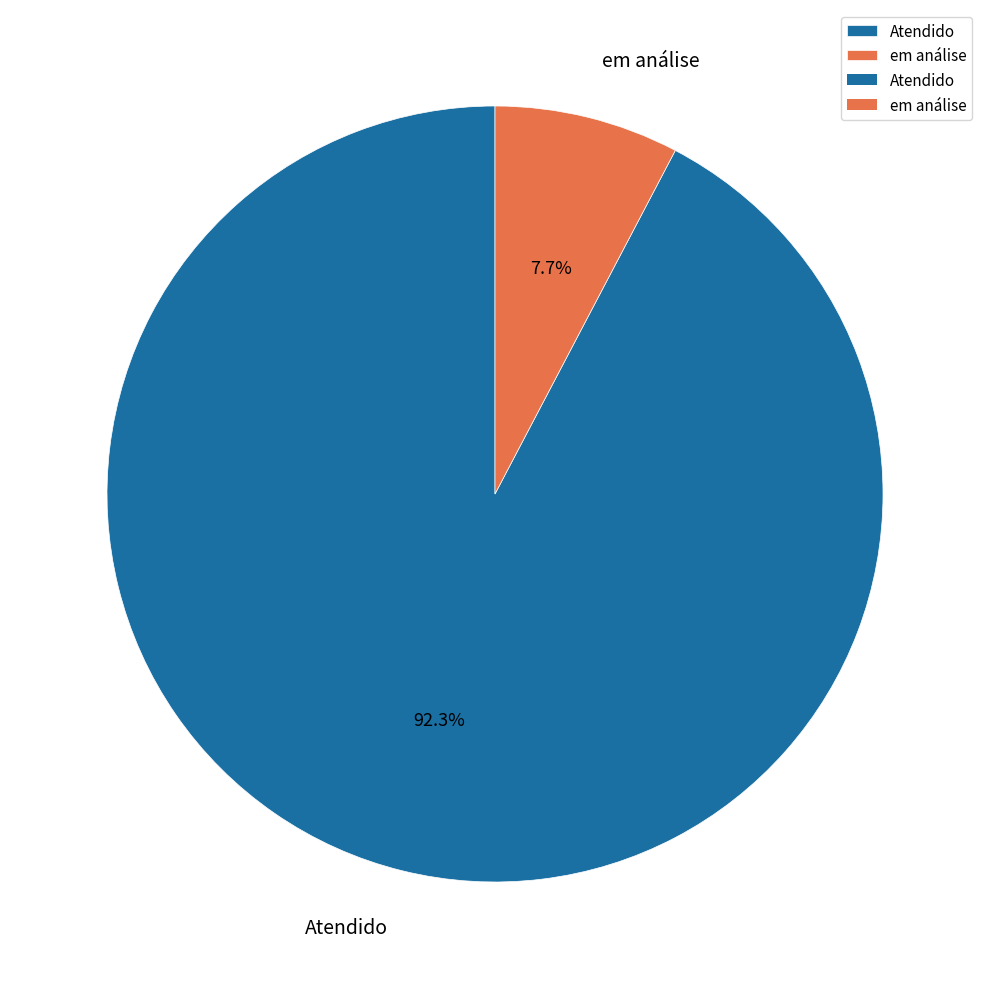

Combined, what portion of the pie is em análise and Atendido?

100.0%